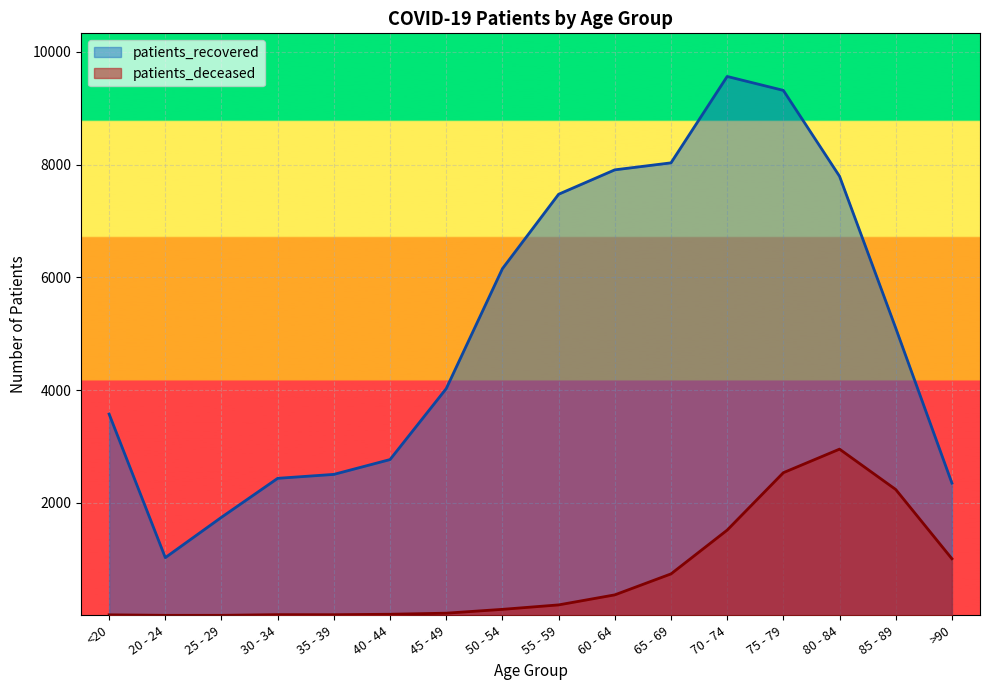

What is the approximate value of patients_recovered at 50 - 54?

6154